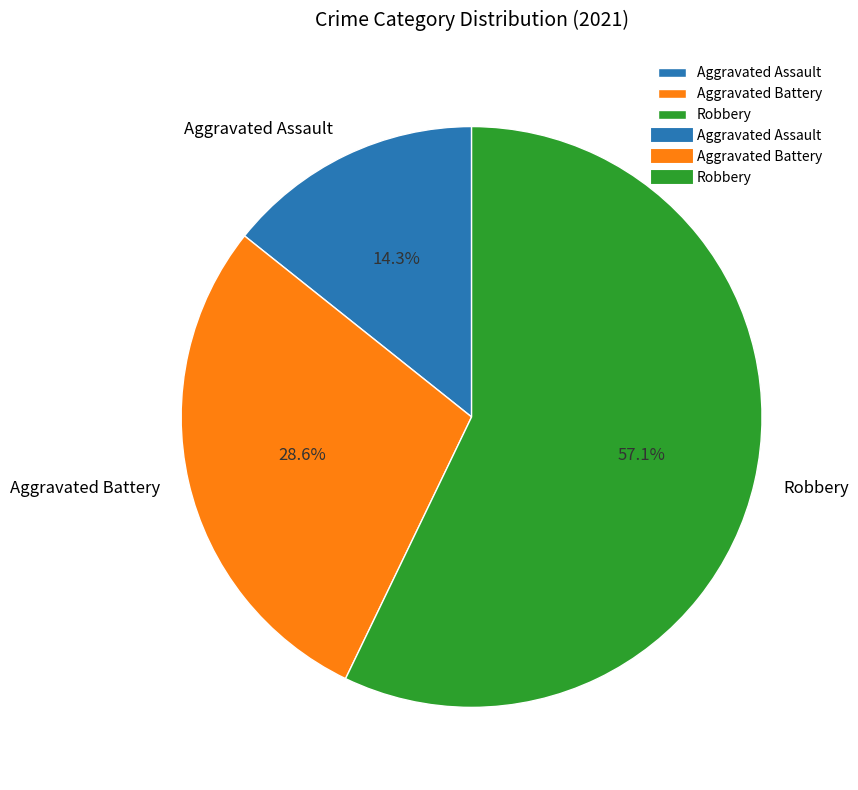

Is there any slice that represents more than half of the pie?

Yes